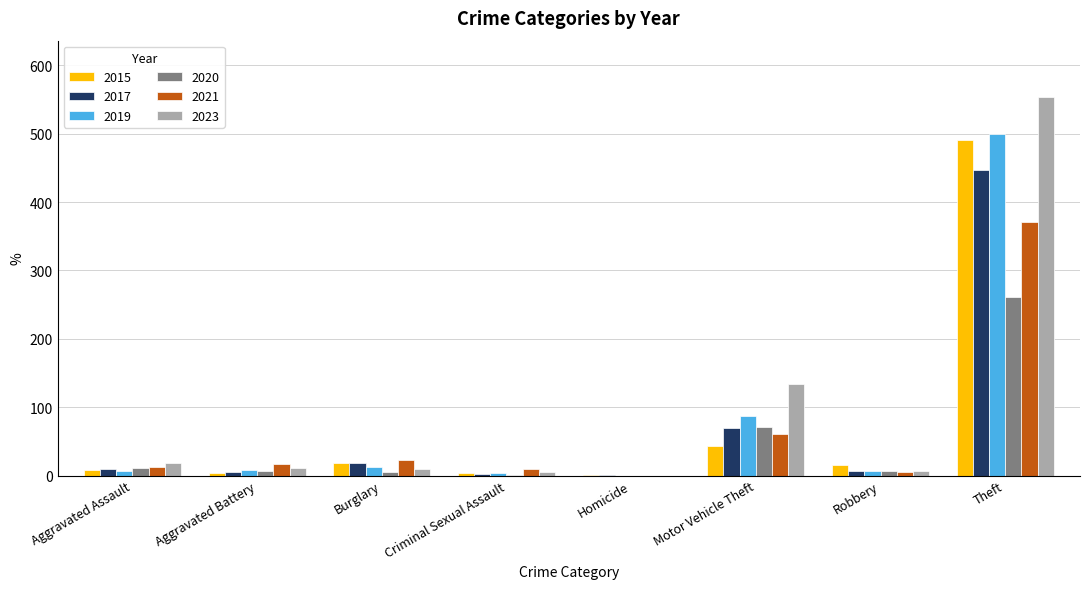

Is the value of 2015 at Aggravated Assault greater than the value of 2019 at Theft?

No